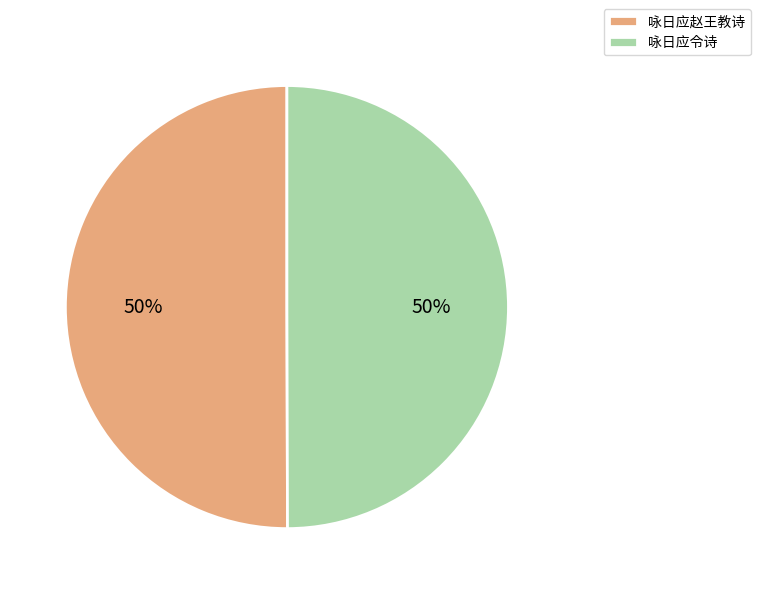

Combined, do 咏日应赵王教诗 and 咏日应令诗 account for over 50%?

Yes